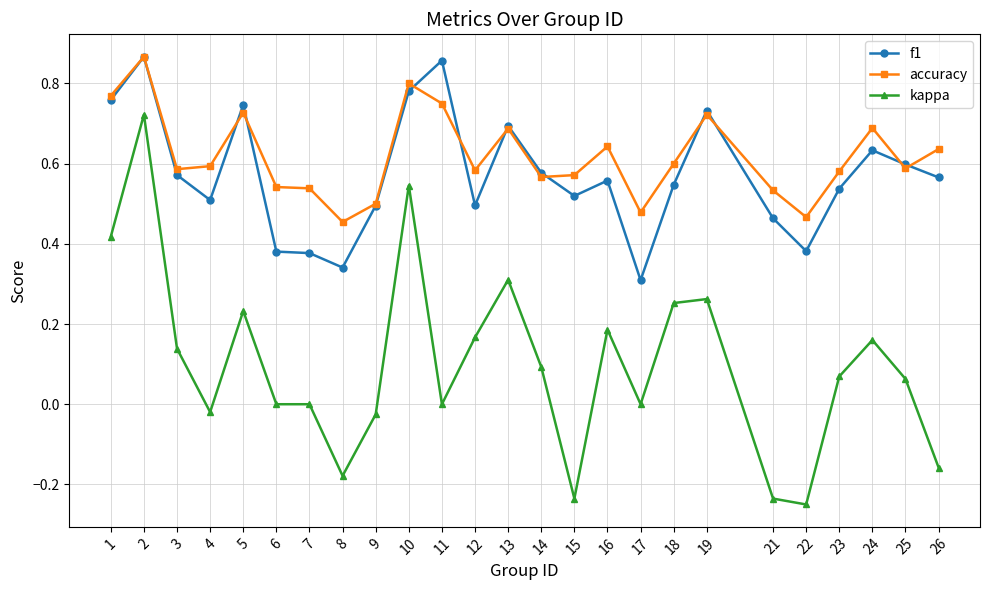

True or false: accuracy and kappa intersect in this chart.

False